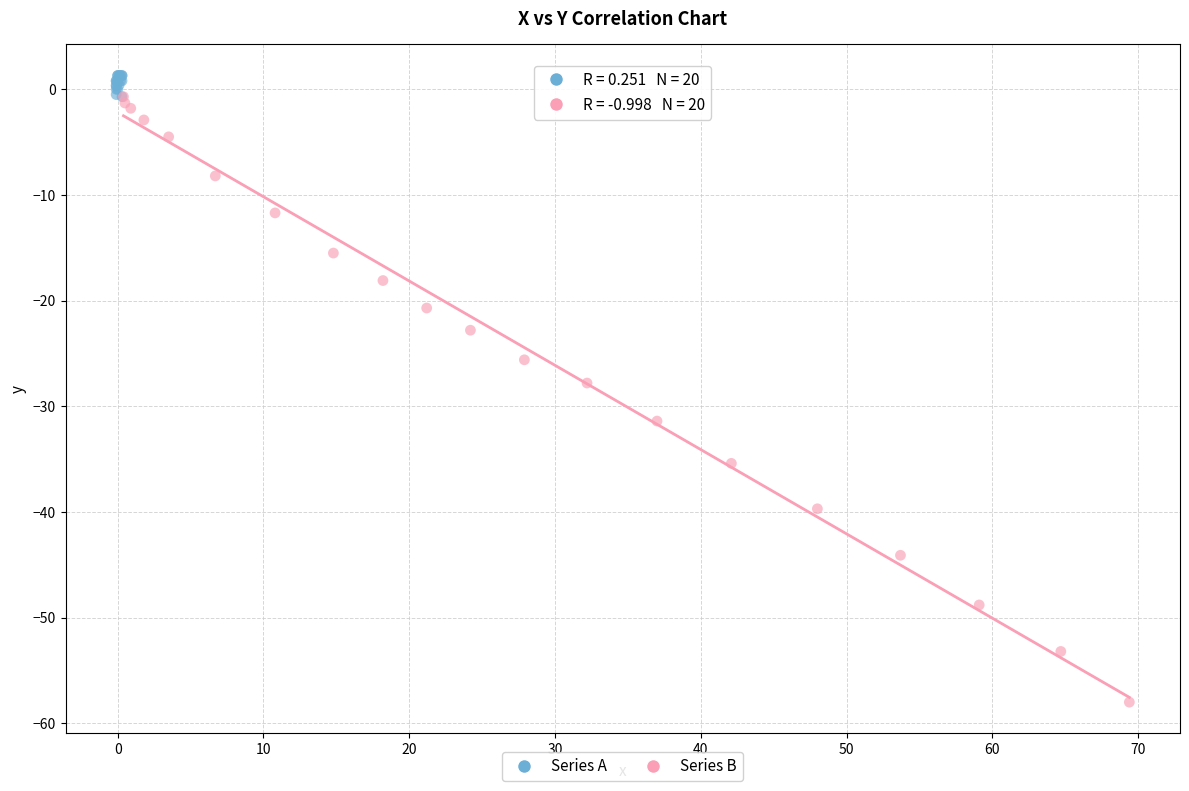

Which series has the largest Y range (max minus min)?

Series B